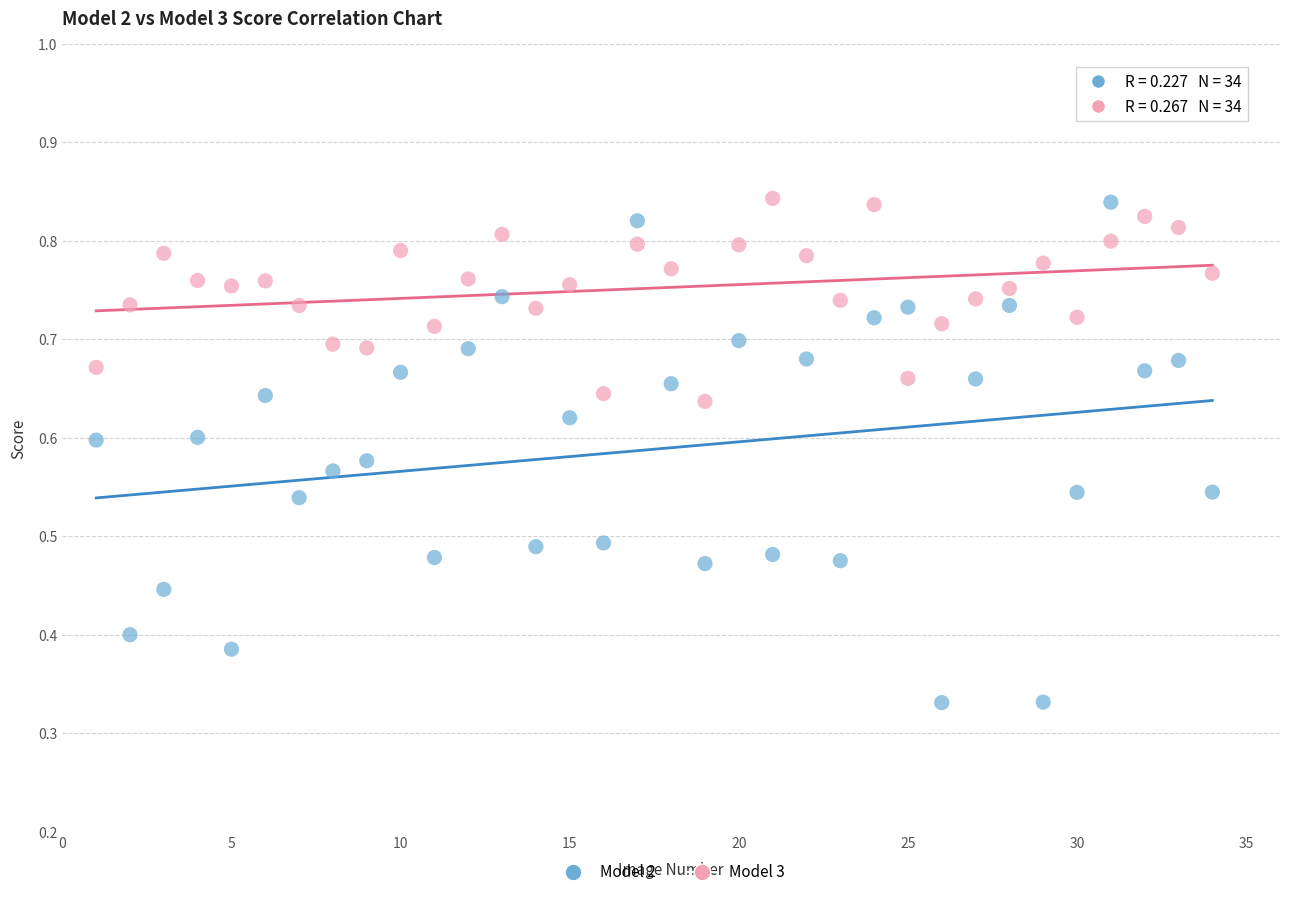

Which series has the largest Y range (max minus min)?

Model 2